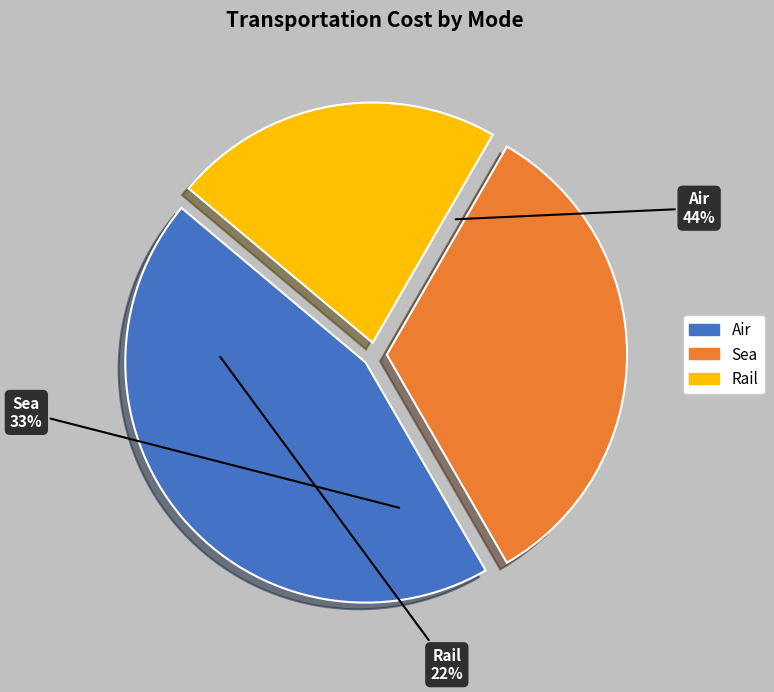

What is the smallest slice in the pie chart?

Rail